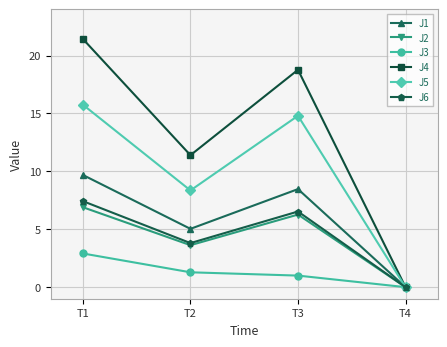

Is it true that J3 equals -1.7 at T4?

False